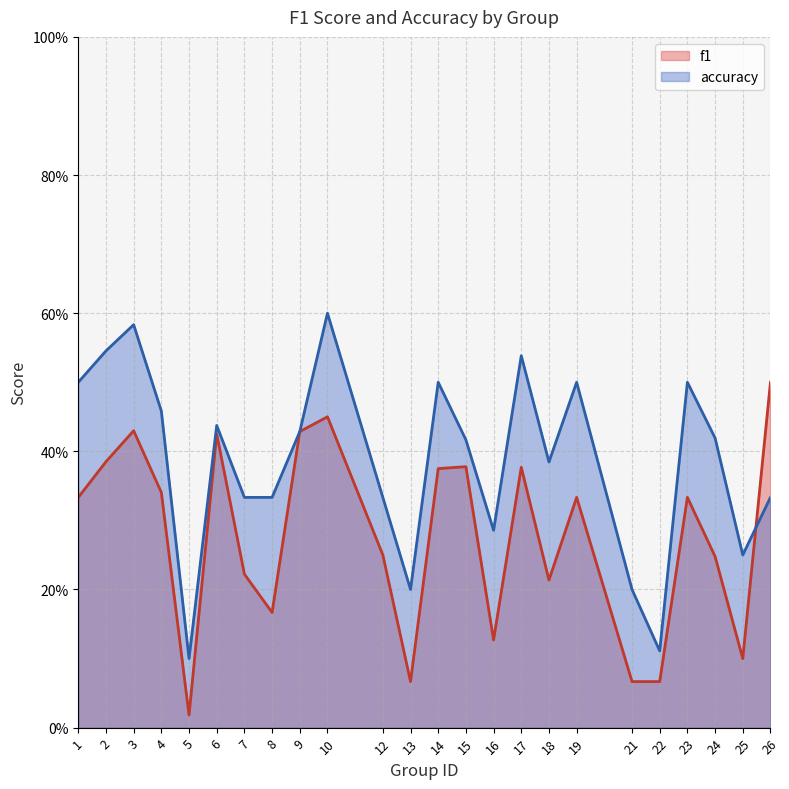

Between 12 and 23, which series saw the biggest shift?

accuracy